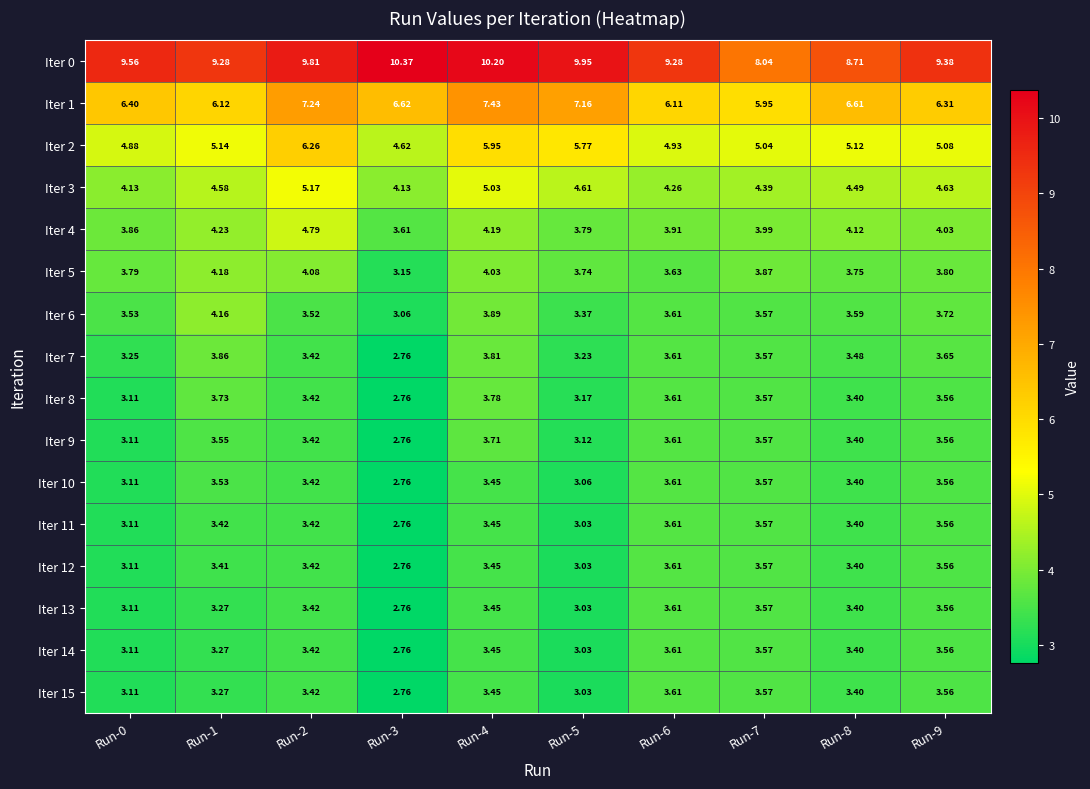

How many categories are shown in the chart?

10